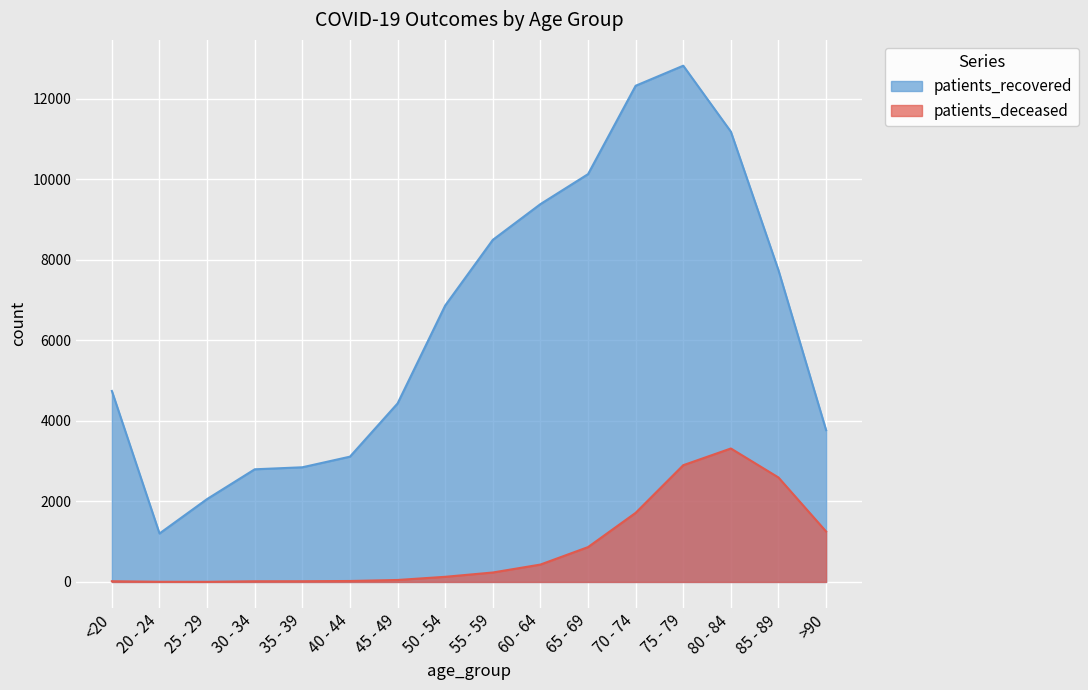

List the labels in order of patients_recovered value, largest first.

75 - 79, 70 - 74, 80 - 84, 65 - 69, 60 - 64, 55 - 59, 85 - 89, 50 - 54, <20, 45 - 49, >90, 40 - 44, 35 - 39, 30 - 34, 25 - 29, 20 - 24